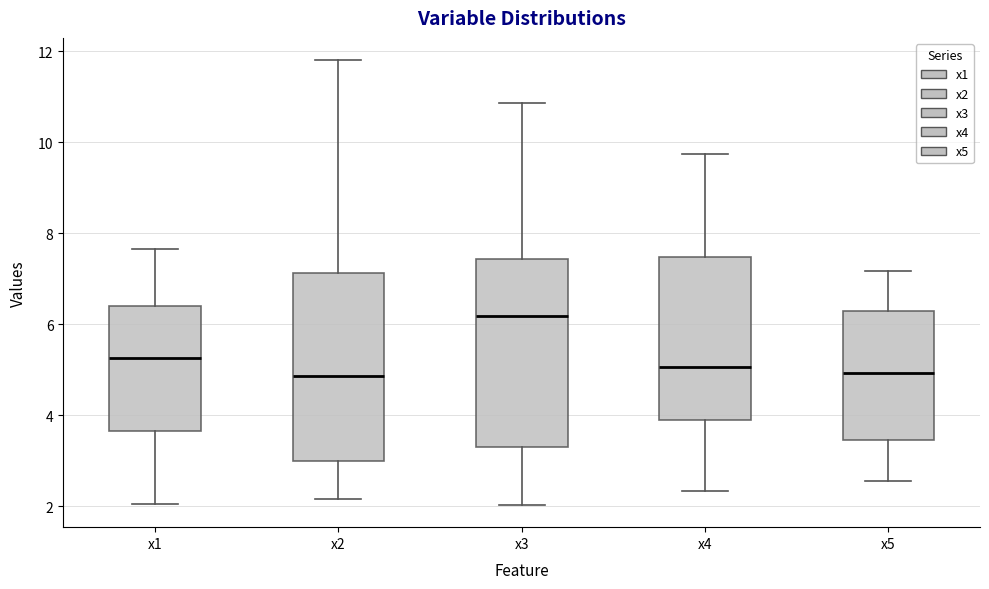

Reading left to right, transcribe this box plot: for each box, give where its median line is, the range the box spans, and where its two whiskers end, as read against the y-axis. The values are not printed on the chart, so give them approximately, as read against the axis.

x1: median 5.2, box 3.6 to 6.4, whiskers 2.0 to 7.6
x2: median 4.8, box 3.0 to 7.2, whiskers 2.2 to 11.8
x3: median 6.2, box 3.2 to 7.4, whiskers 2.0 to 10.8
x4: median 5.0, box 3.8 to 7.4, whiskers 2.4 to 9.8
x5: median 5.0, box 3.4 to 6.2, whiskers 2.6 to 7.2